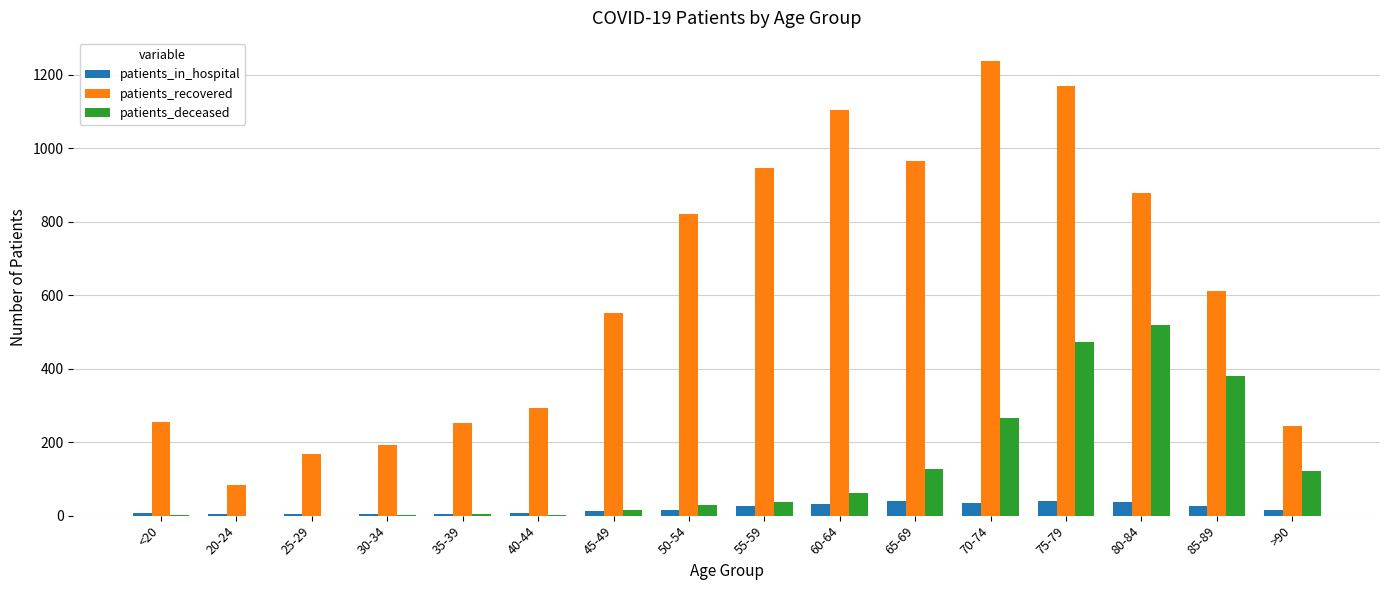

At which category does the chart reach its peak across all series?

70-74